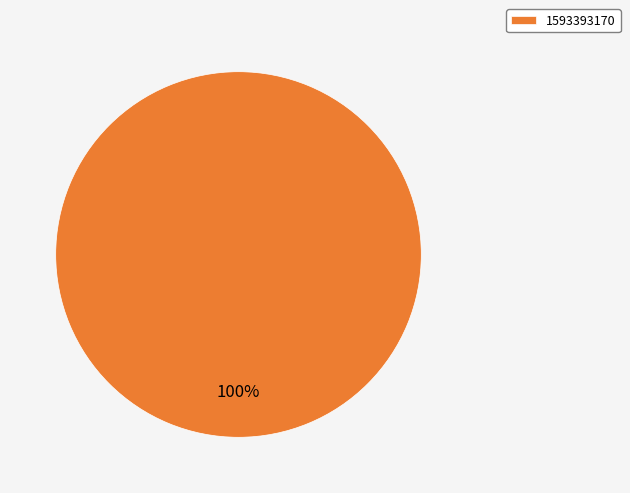

The 1593393170 slice represents 91% of the pie. True or false?

False